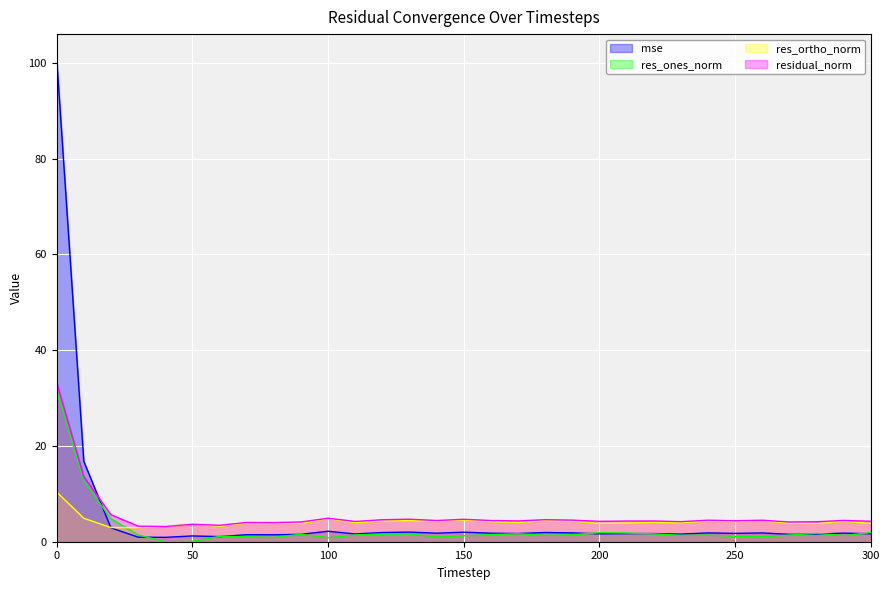

Is the value of res_ortho_norm at 240 greater than the value of mse at 220?

Yes